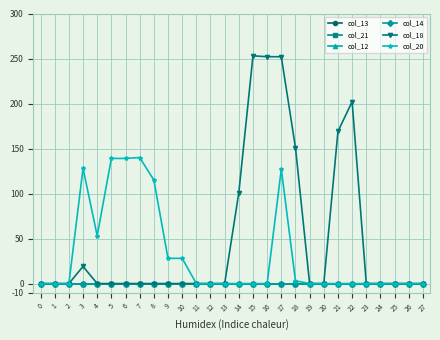

At 6, list the series in order from largest to smallest.

col_20, col_13, col_21, col_12, col_14, col_18